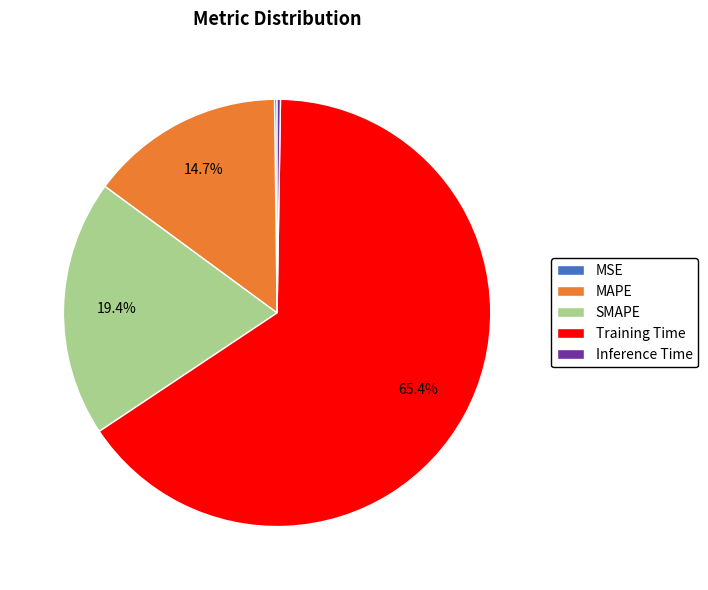

To the nearest percent, what is the combined percentage of MAPE and SMAPE?

34%